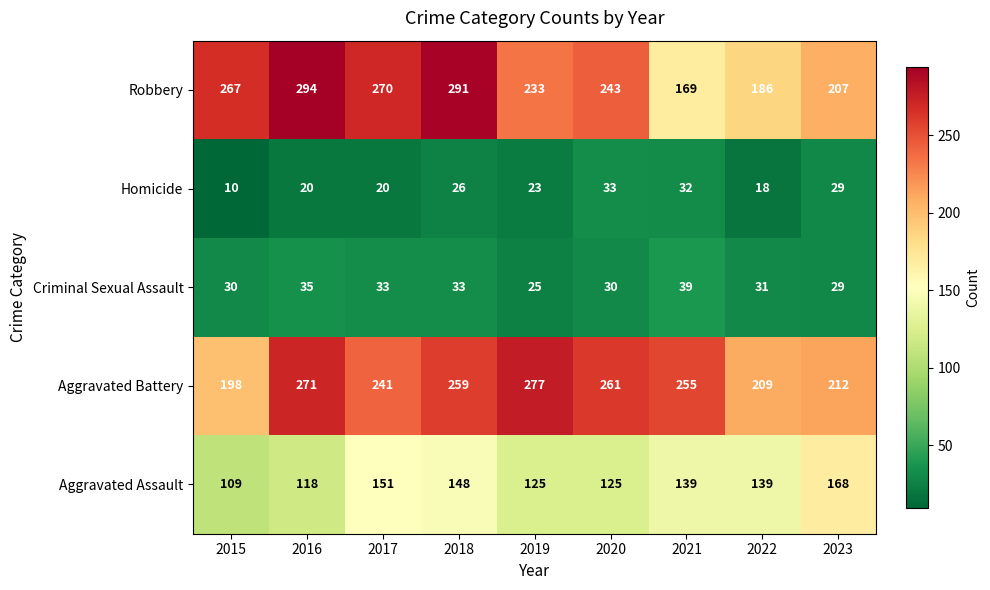

List the labels in order of Robbery value, smallest first.

2021, 2022, 2023, 2019, 2020, 2015, 2017, 2018, 2016